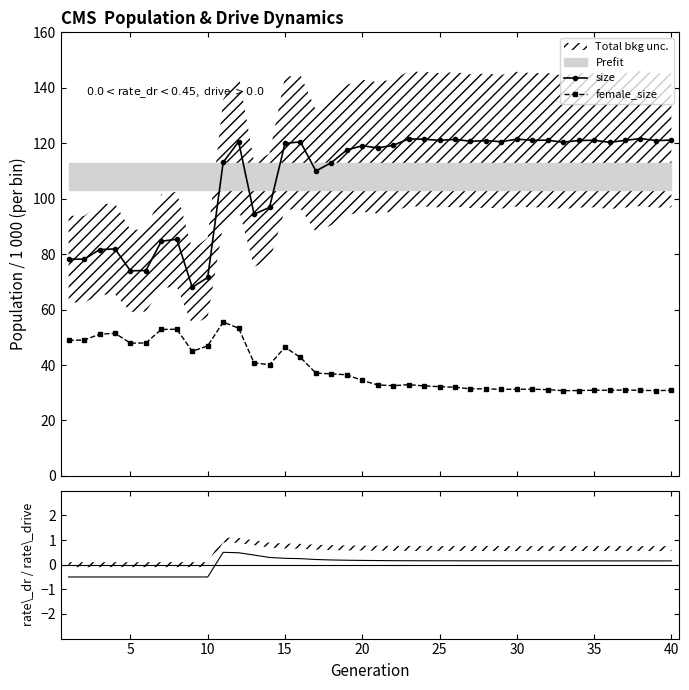

What is the average value of the female_size series?

38.7